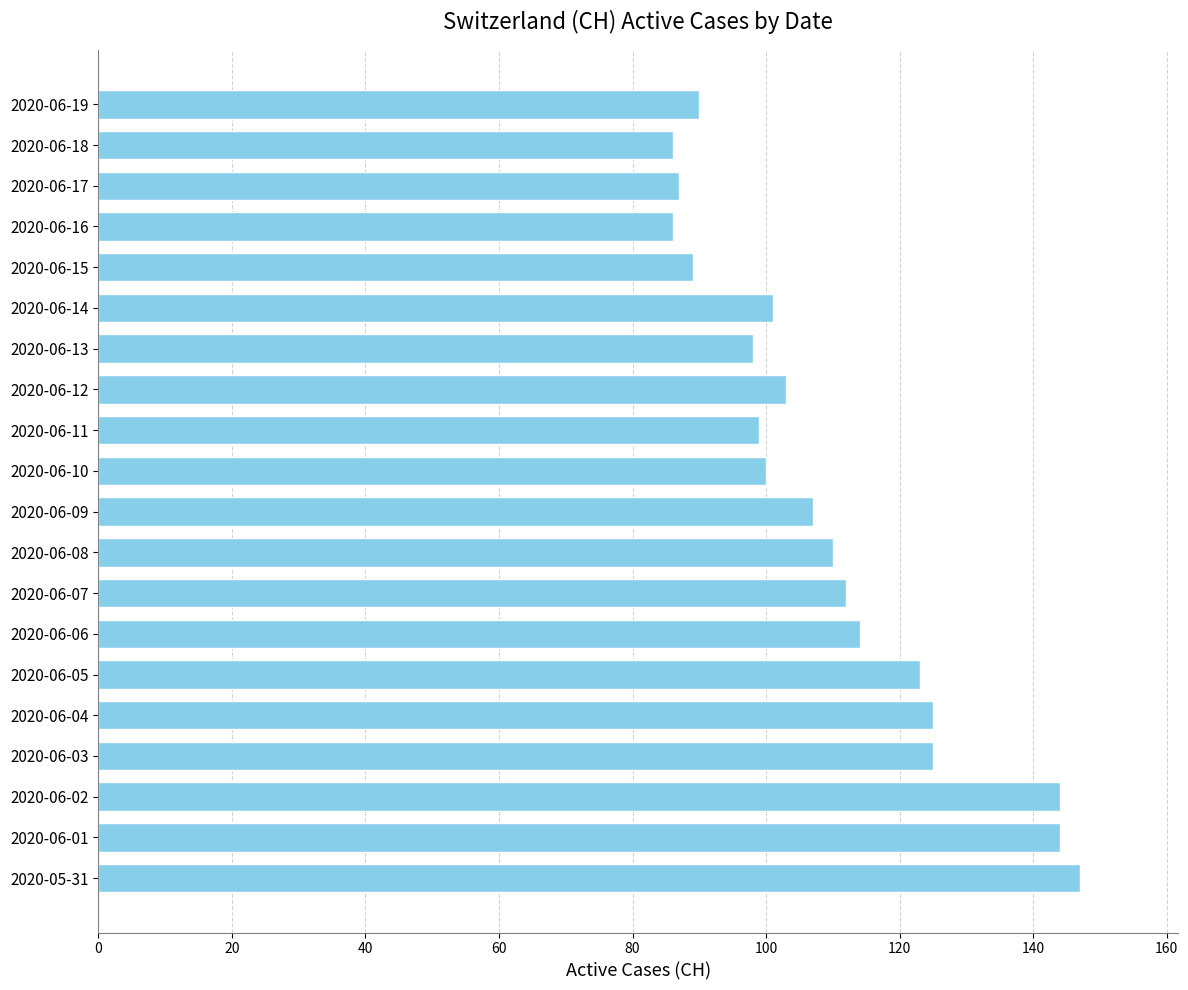

Approximately how many times larger is the value at 2020-06-06 compared to 2020-06-02?

0.8